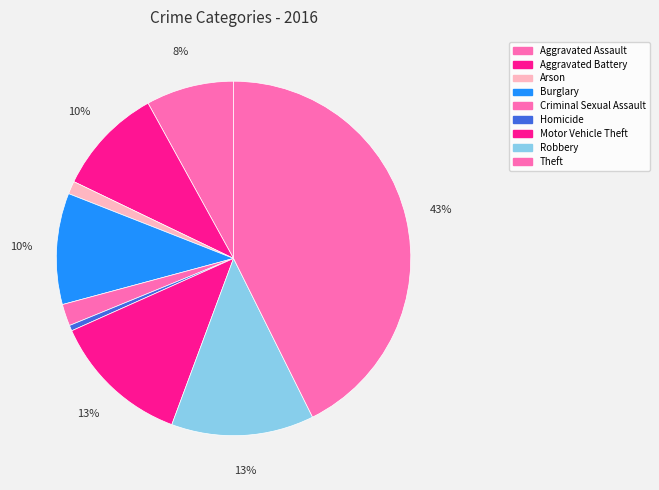

How many slices are in this pie chart?

9